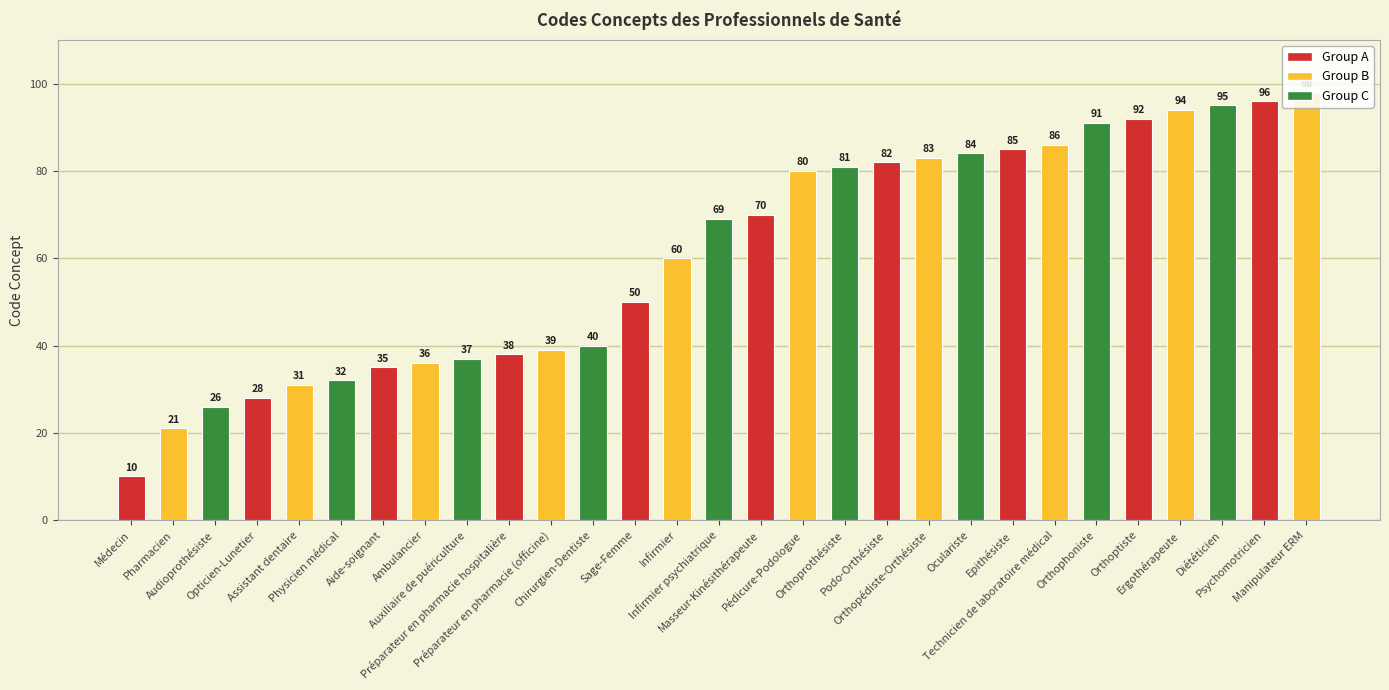

Which has a higher value, Infirmier or Manipulateur ERM?

Manipulateur ERM